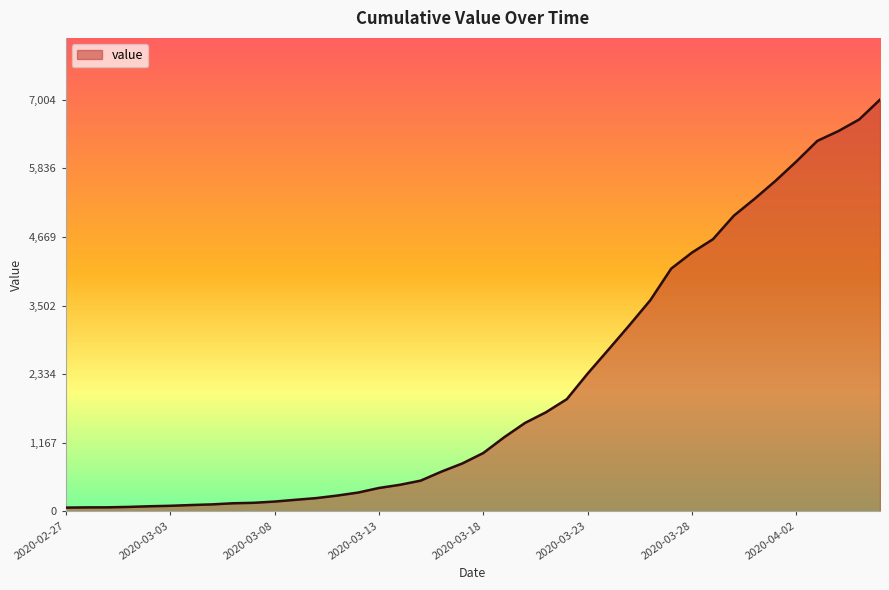

What is the difference between the maximum and minimum values?

6940